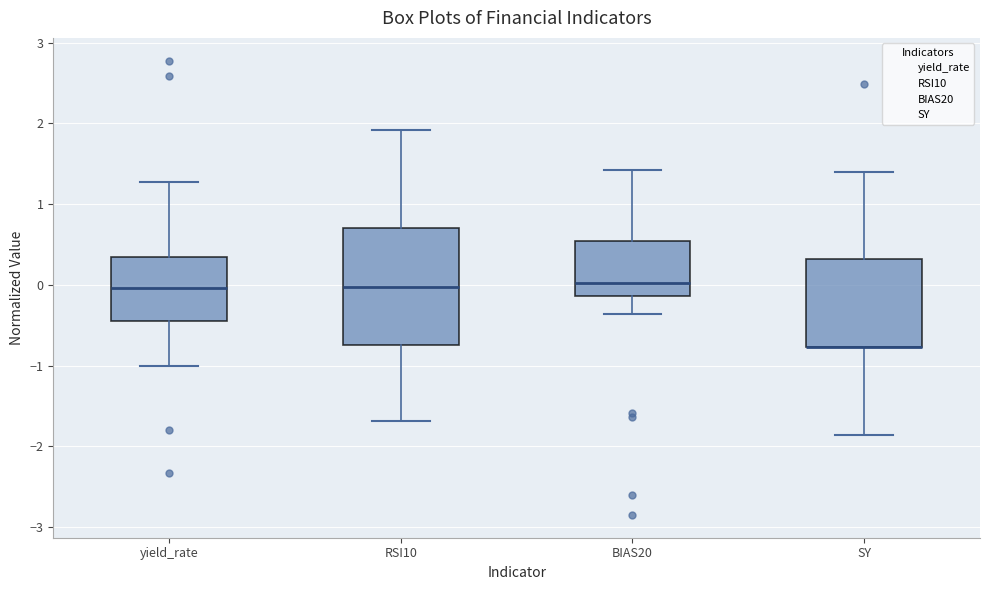

Reading left to right, transcribe this box plot: for each box, give where its median line is, the range the box spans, and where its two whiskers end, as read against the y-axis. The values are not printed on the chart, so give them approximately, as read against the axis.

yield_rate: median 0.0, box -0.4 to 0.3, whiskers -1.0 to 1.3
RSI10: median 0.0, box -0.7 to 0.7, whiskers -1.7 to 1.9
BIAS20: median 0.0, box -0.1 to 0.5, whiskers -0.4 to 1.4
SY: median -0.8 (drawn on the box's lower edge), box -0.8 to 0.3, whiskers -1.9 to 1.4